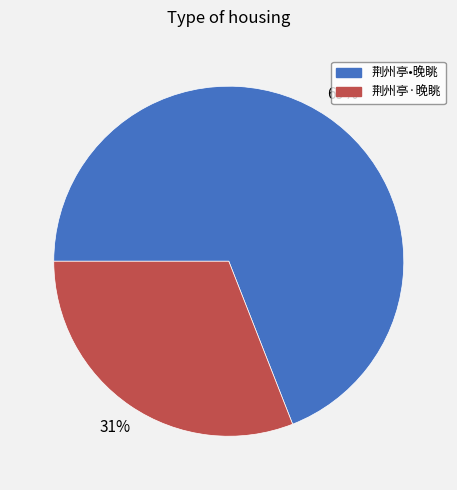

How many slices are in this pie chart?

2